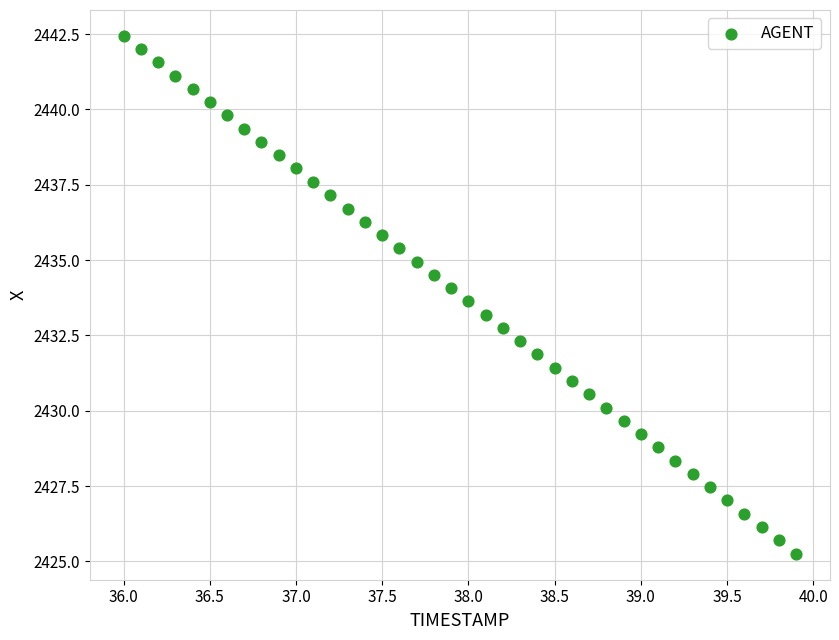

What is the range of X values (max minus min)?

3.9